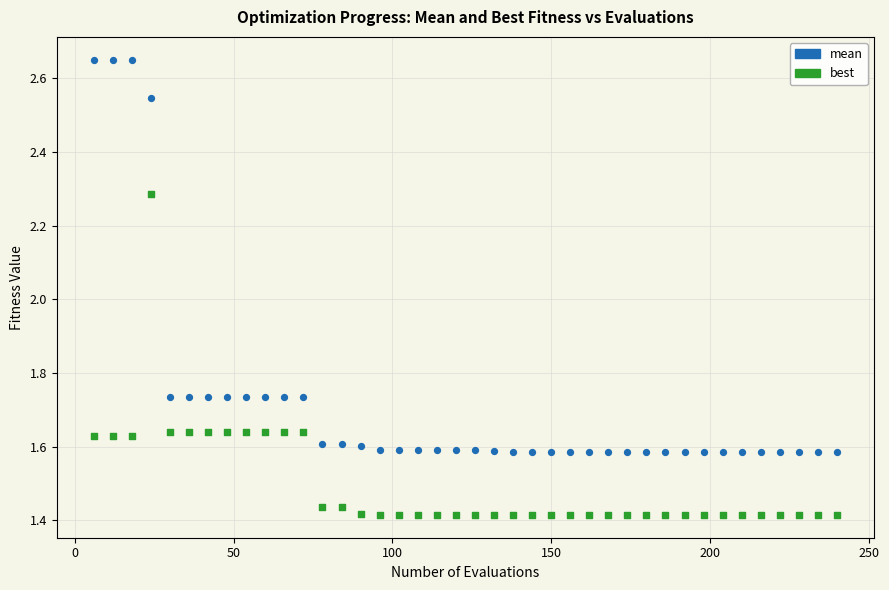

What are all the series names shown in the legend?

mean, best